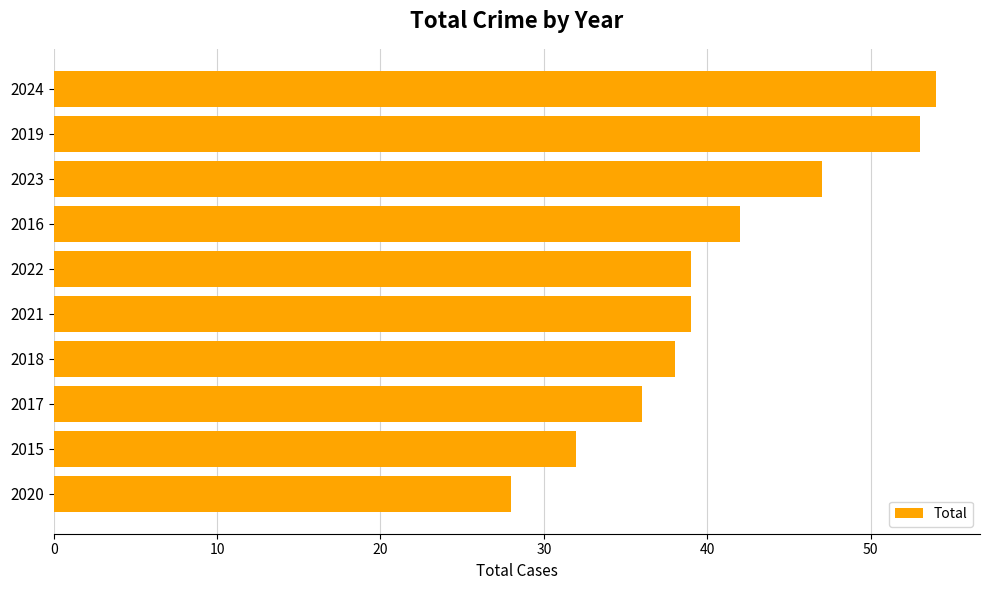

What is the sum of all values?

408